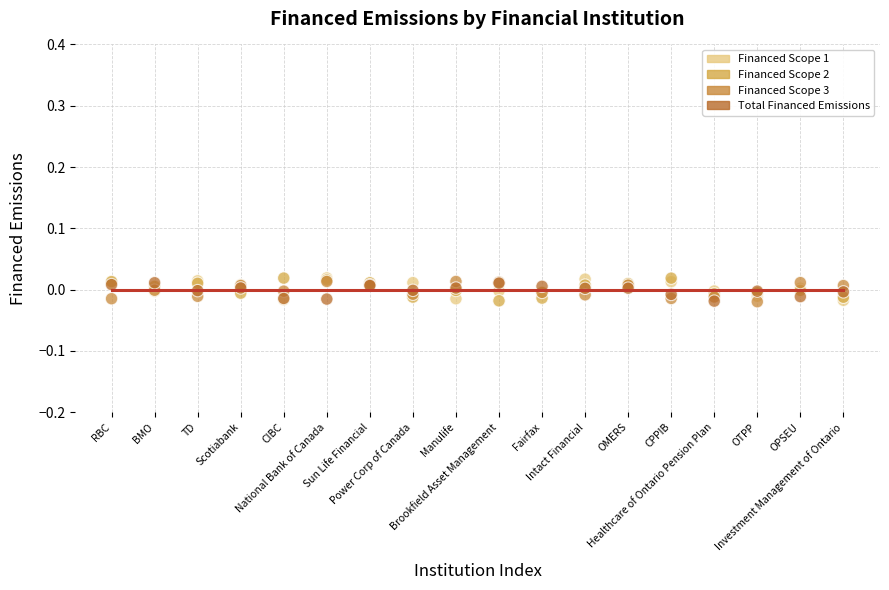

What are all the series names shown in the legend?

Financed Scope 1, Financed Scope 2, Financed Scope 3, Total Financed Emissions